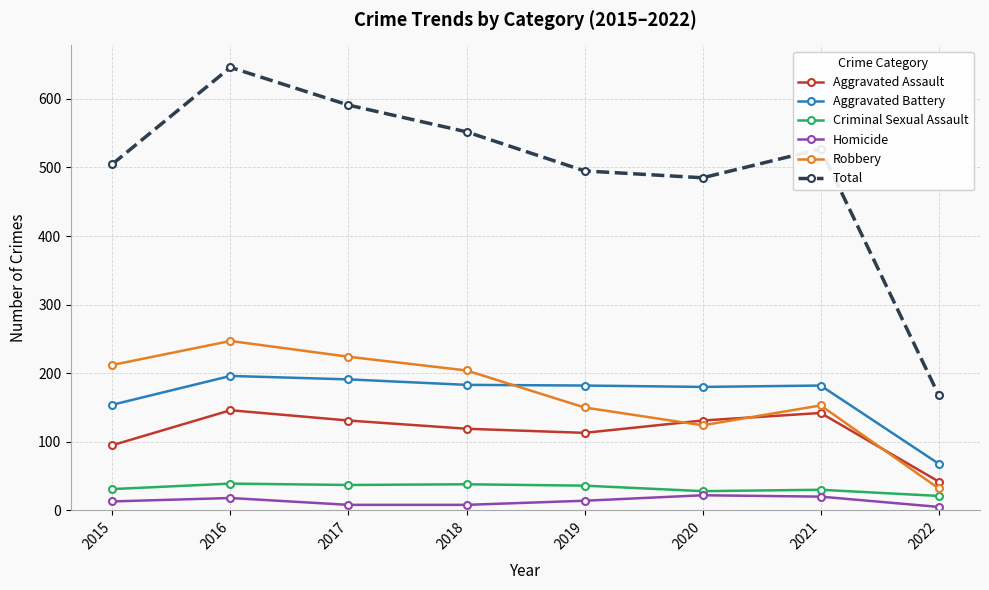

What is the approximate value of Aggravated Assault at 2018, to the nearest 50?

100